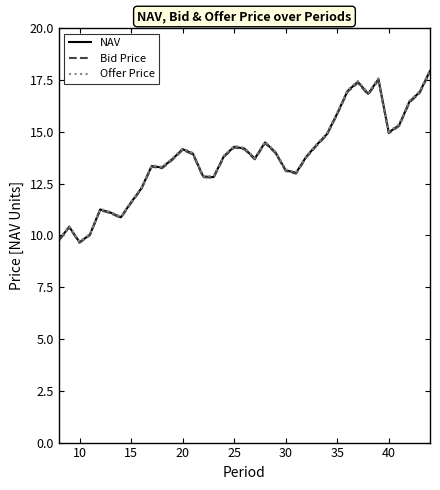

True or false: Bid Price and NAV cross at least once.

False